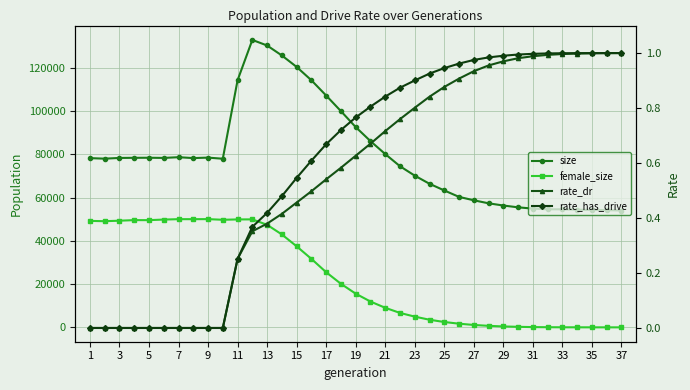

What is the maximum value for female_size?

50045.0